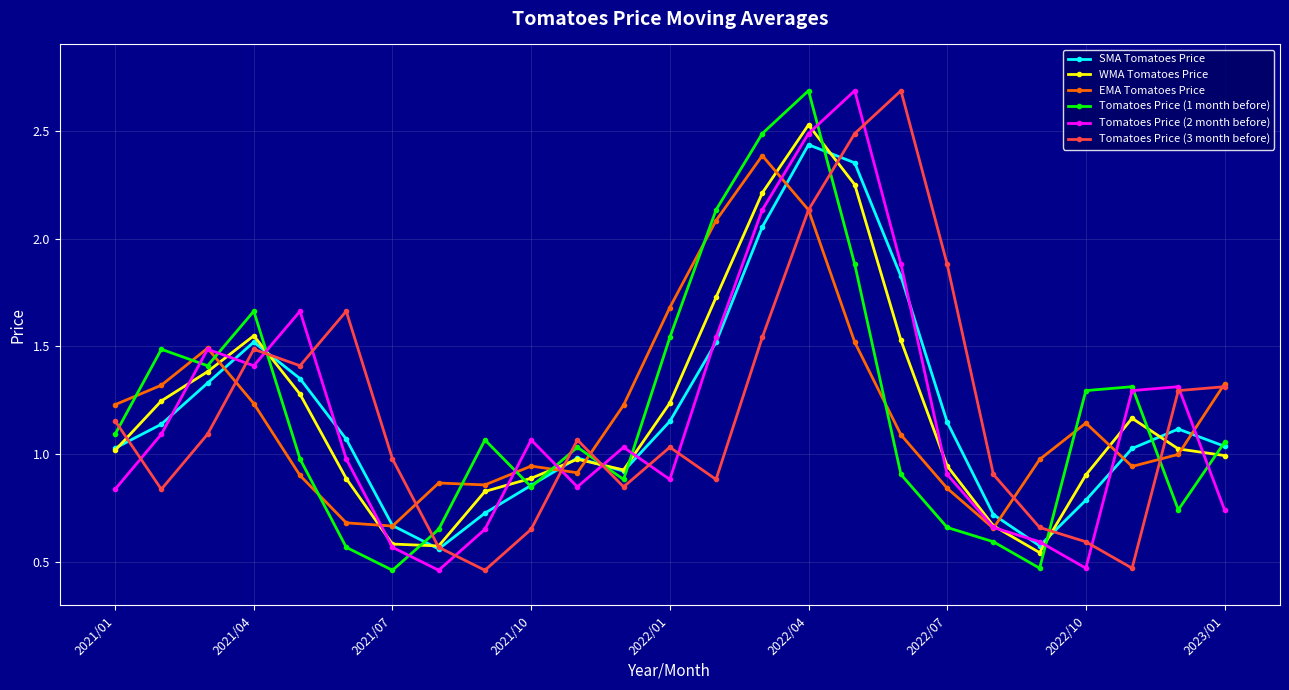

How many interior local valleys does the Tomatoes Price (1 month before) series have?

6